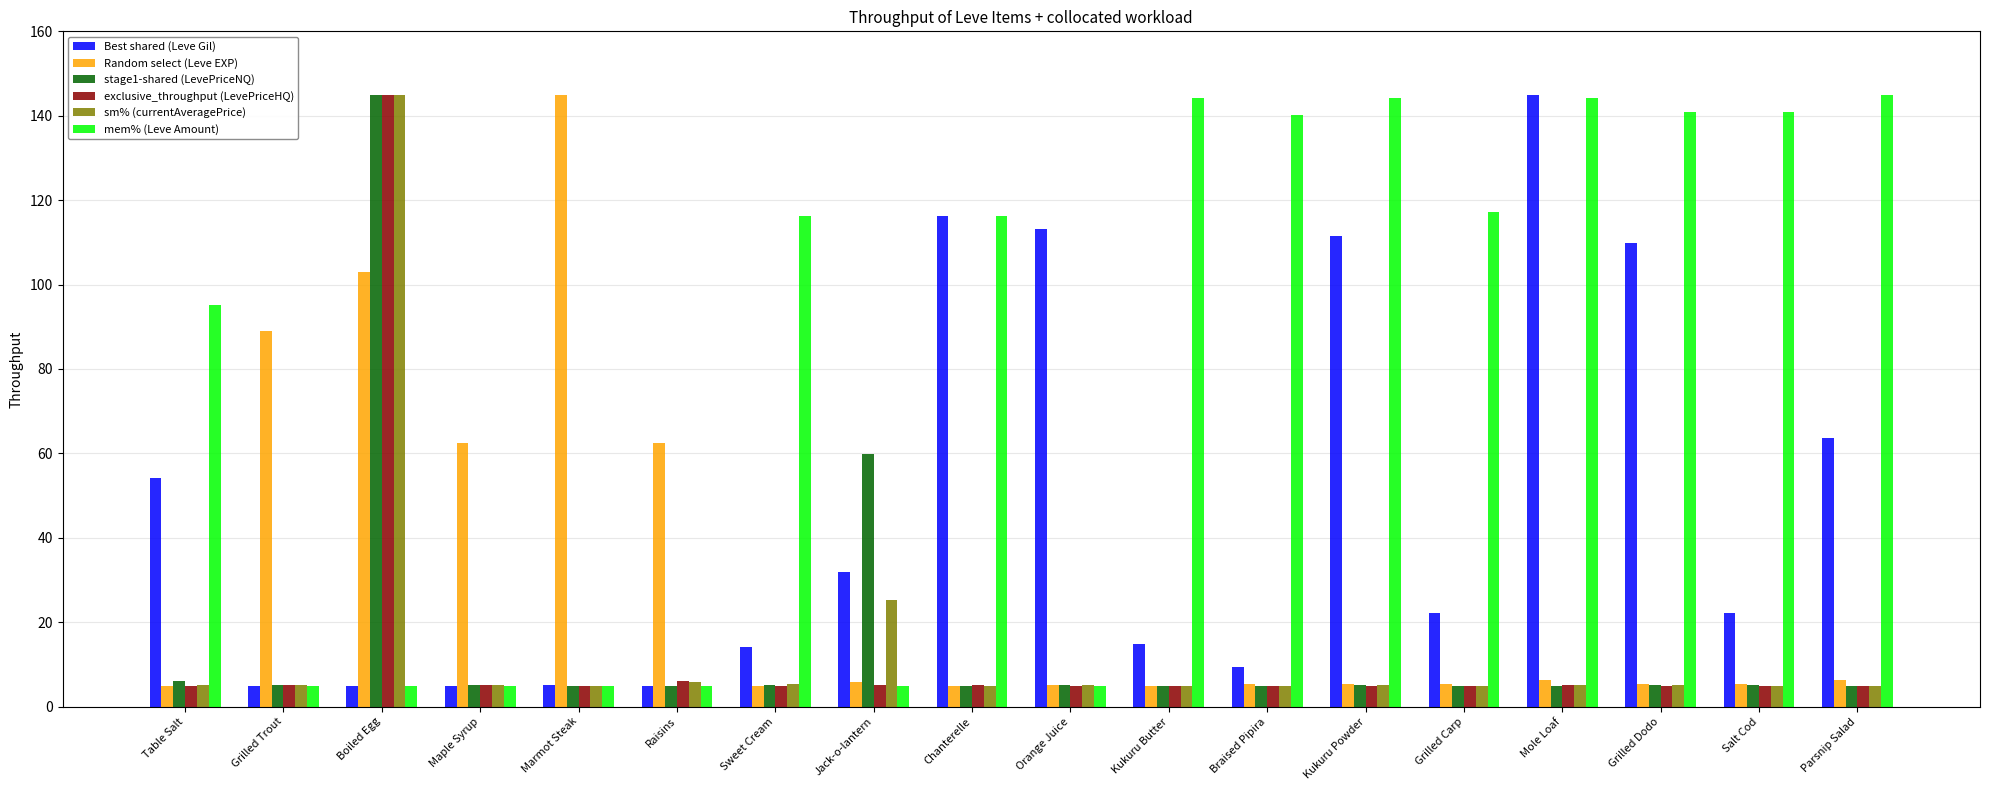

At how many categories does at least one series exceed 10?

18